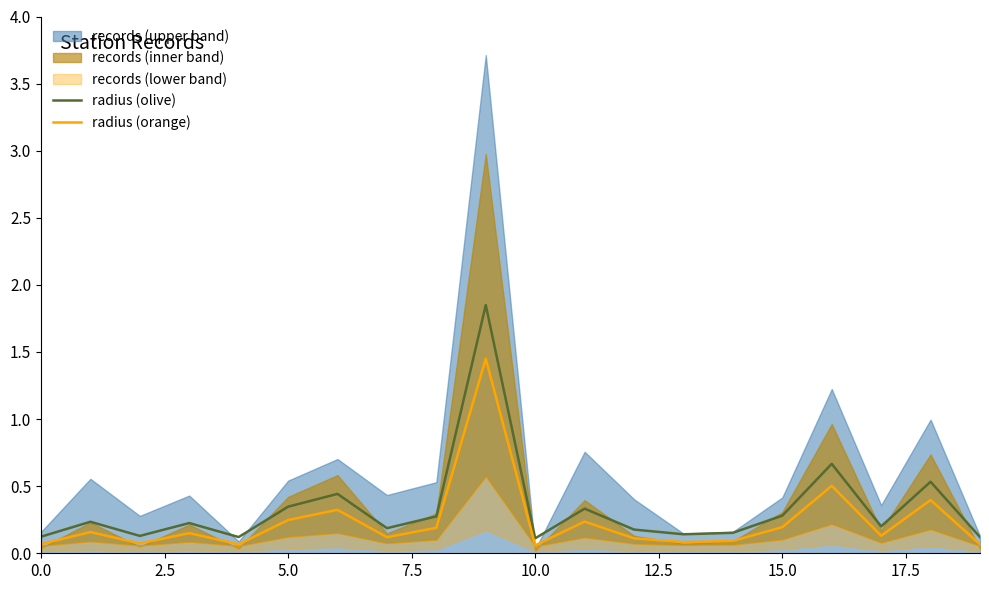

How many lines are shown in the chart?

2